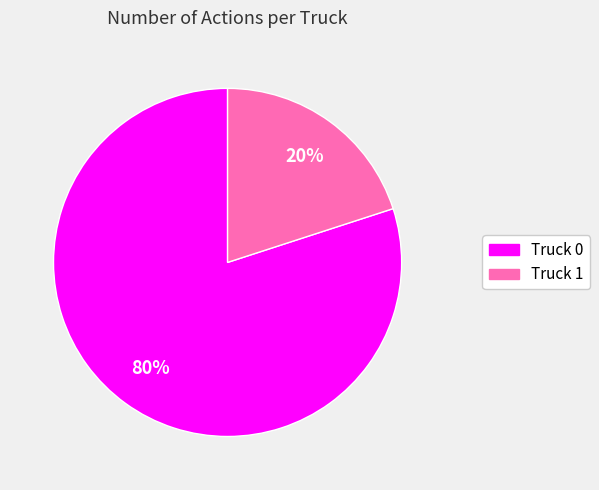

To the nearest percent, what is the average slice percentage?

50%